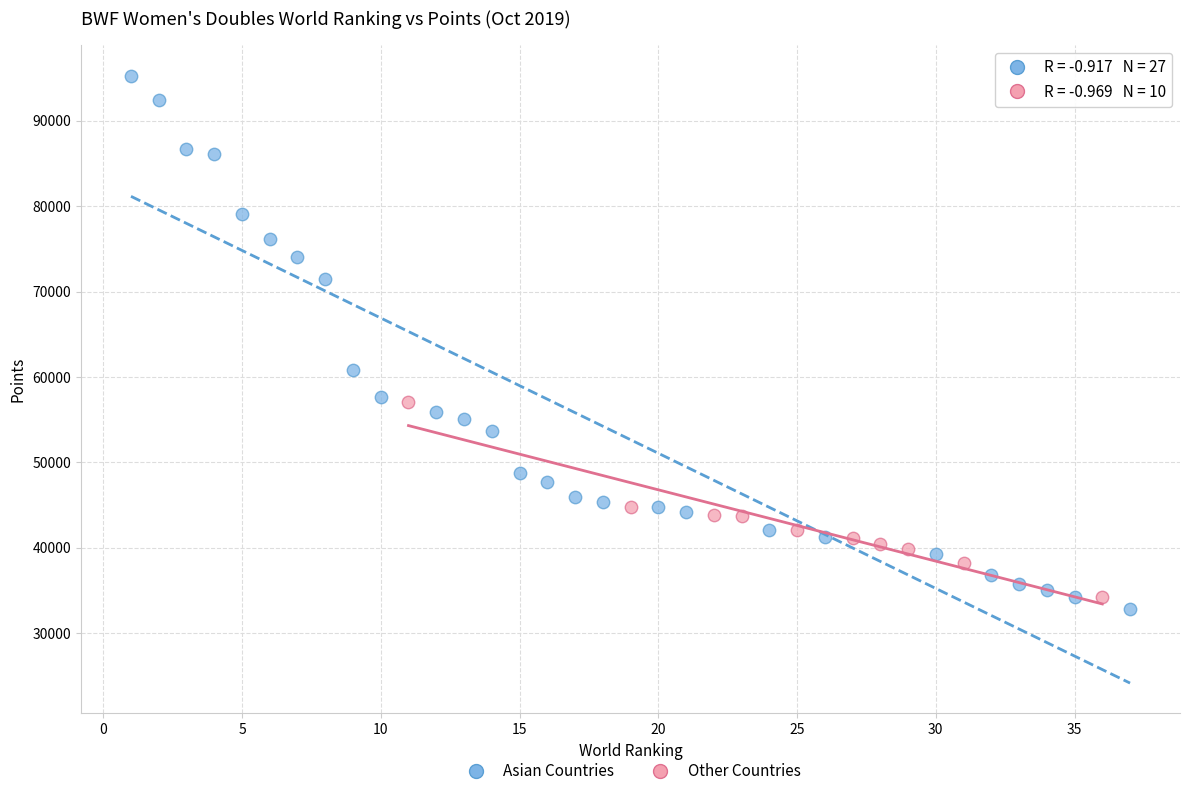

Which series contains the highest Y value?

Asian Countries